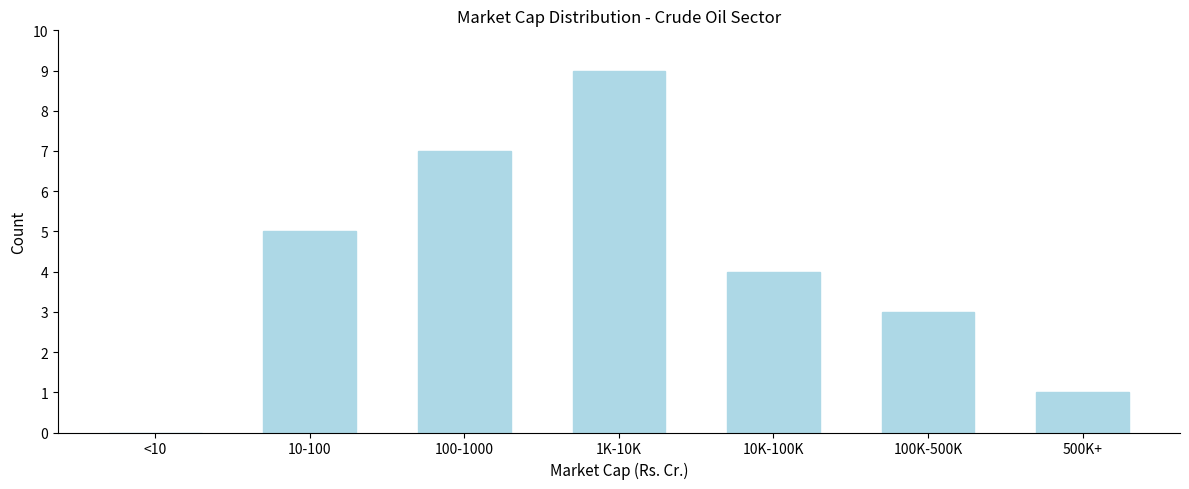

Reading left to right, what are all the values shown in this chart?

<10=0	10-100=5	100-1000=7	1K-10K=9	10K-100K=4	100K-500K=3	500K+=1